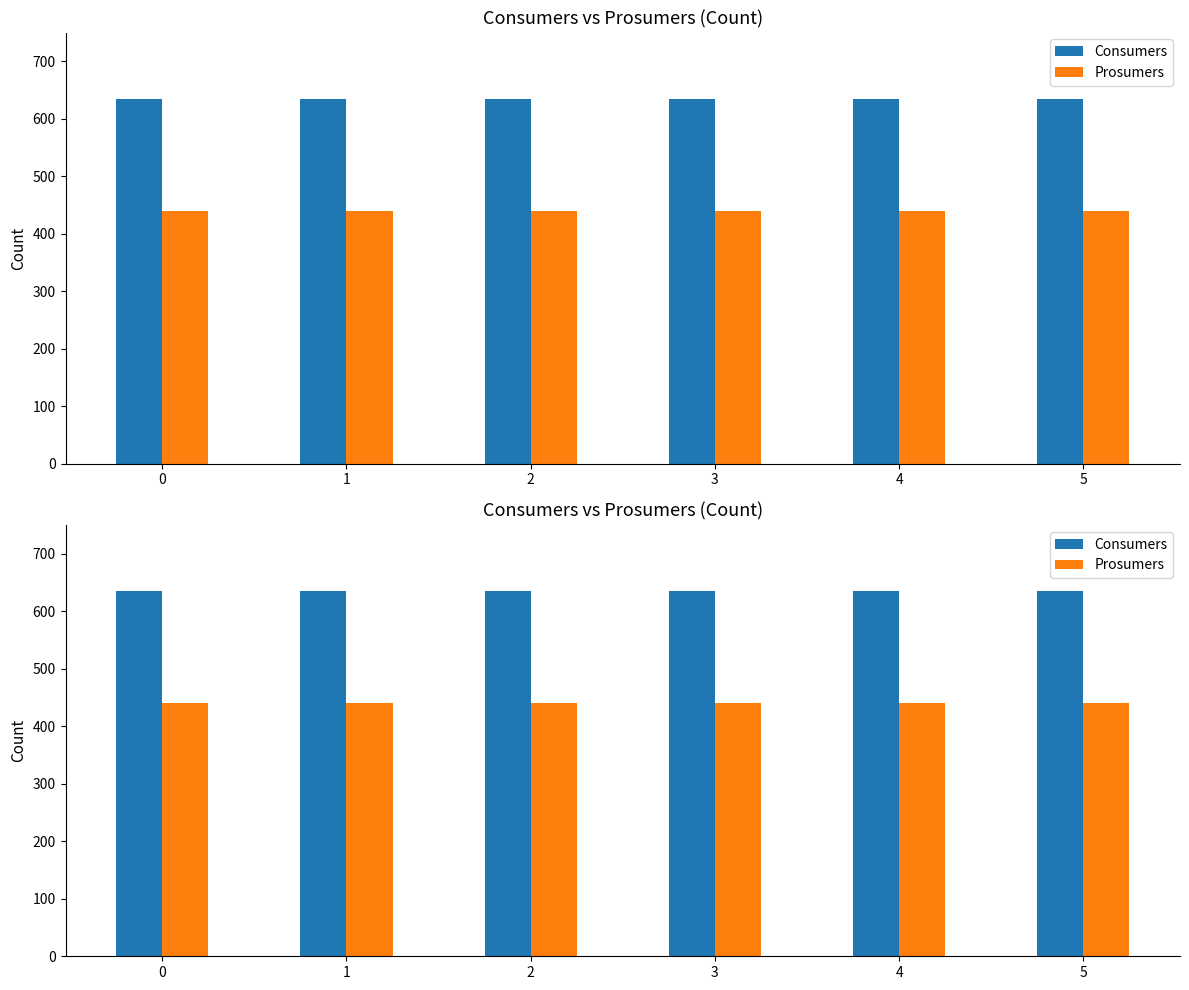

Is the value of Prosumers at 2 greater than the value of Consumers at 1?

No